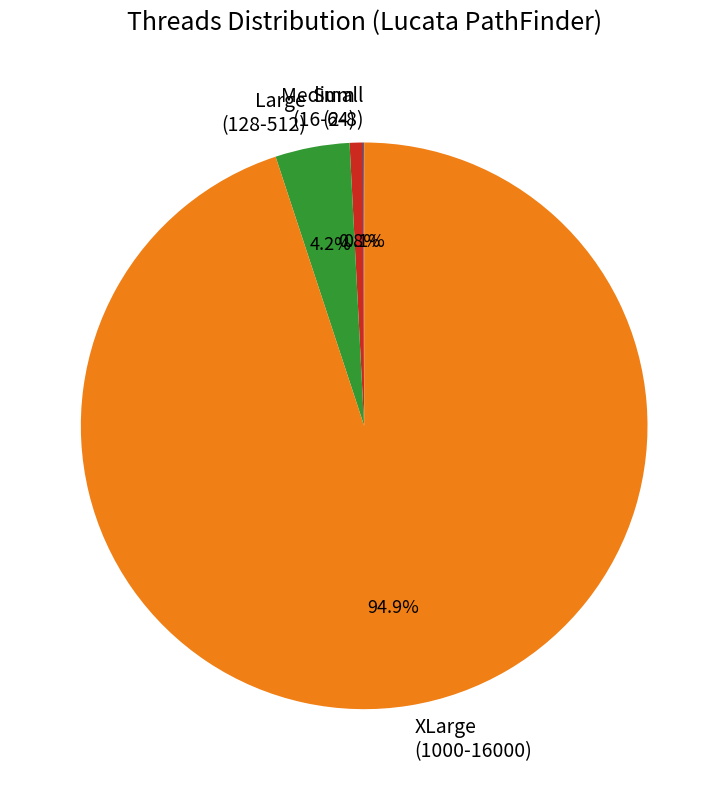

Which has a higher value, Large (128-512) or Medium (16-64)?

Large (128-512)